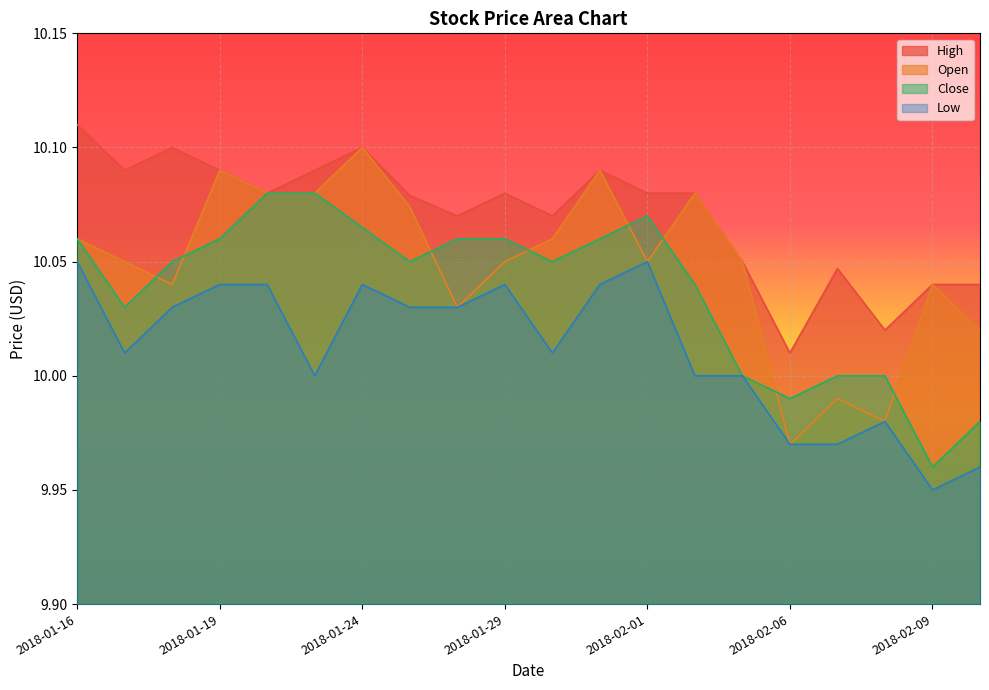

What is the difference between the maximum and second lowest values in the Low series?

0.1